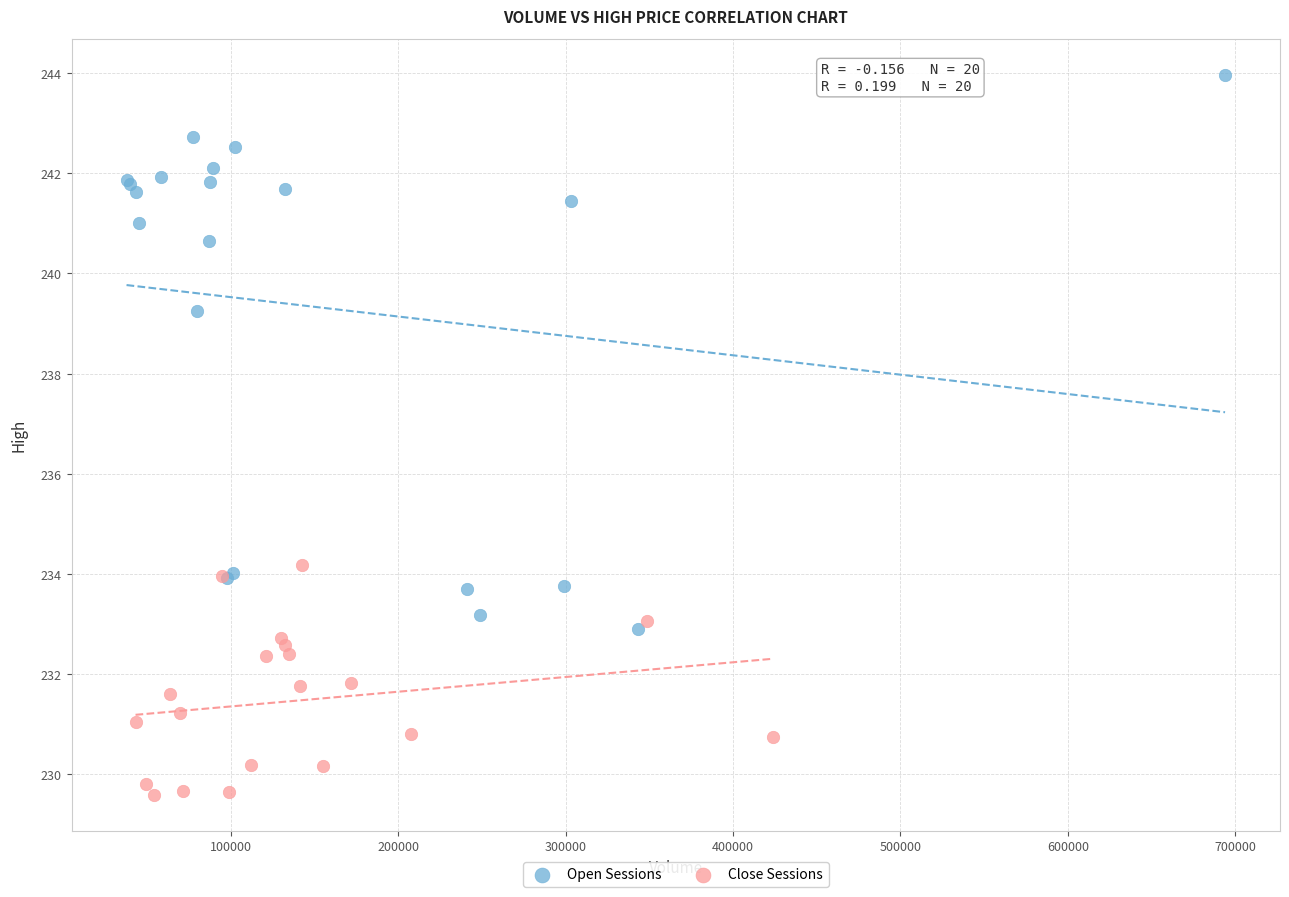

Which series reaches the minimum Y coordinate?

Close Sessions